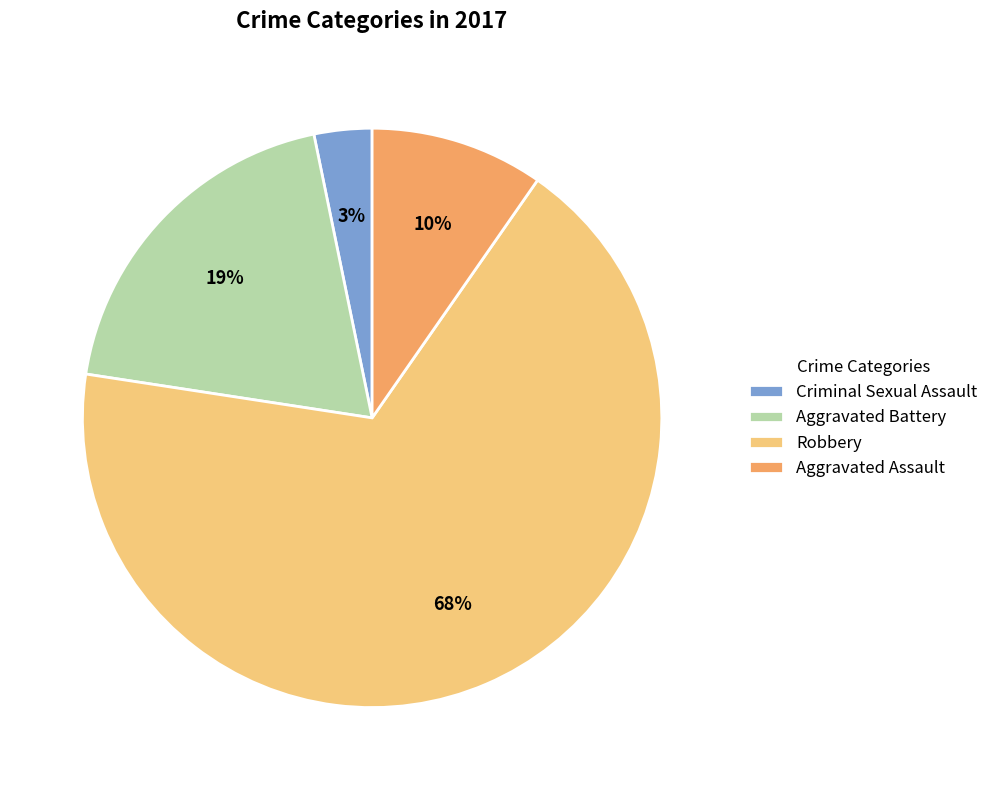

Do Aggravated Battery and Robbery together represent more than half of the pie?

Yes